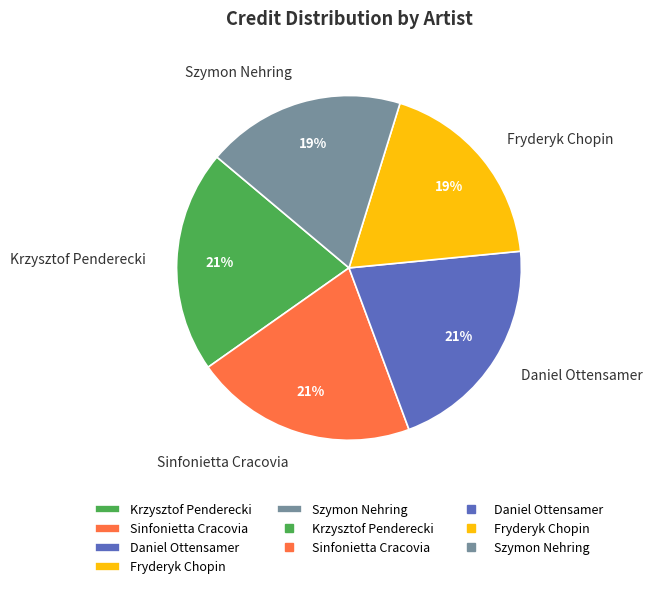

The Fryderyk Chopin slice represents 19% of the pie. True or false?

True